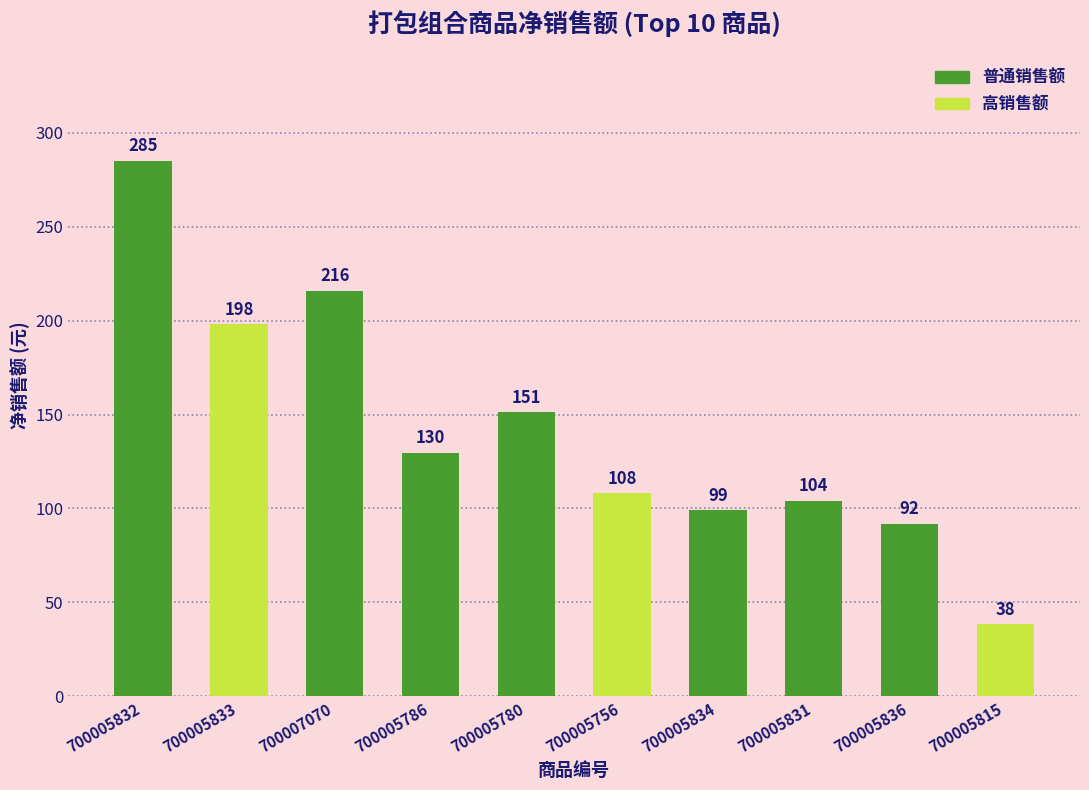

Rank the categories by value from lowest to highest.

700005815, 700005836, 700005834, 700005831, 700005756, 700005786, 700005780, 700005833, 700007070, 700005832